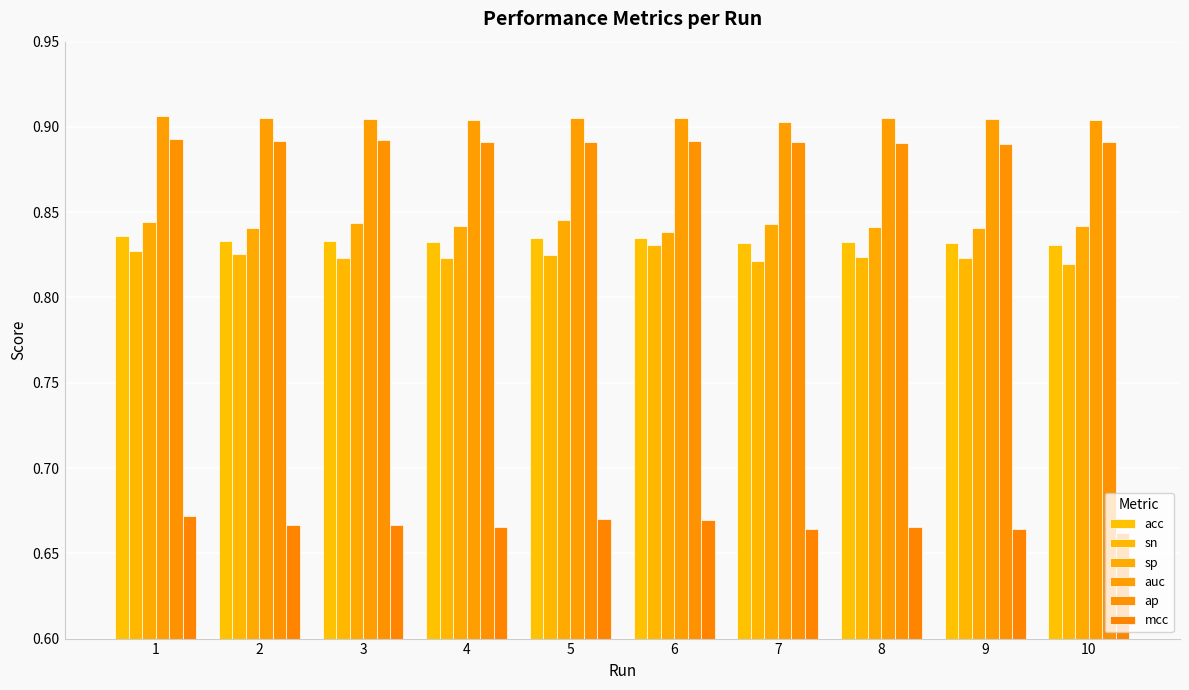

Is it true that acc equals 1.5 at 7?

False